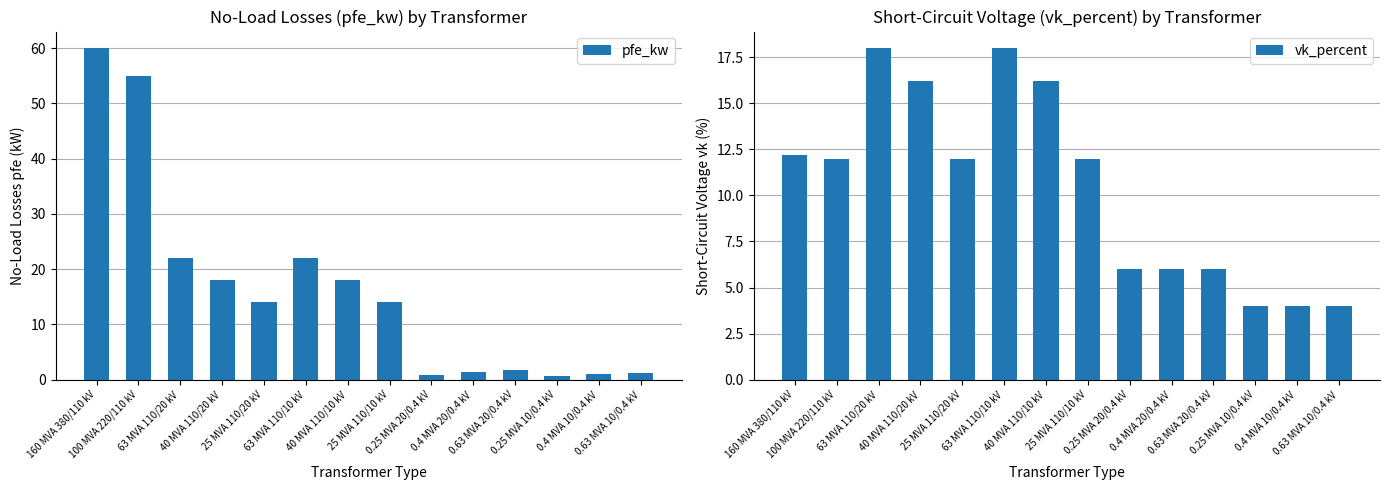

What is the difference between the maximum and minimum values in the vk_percent series?

14.0